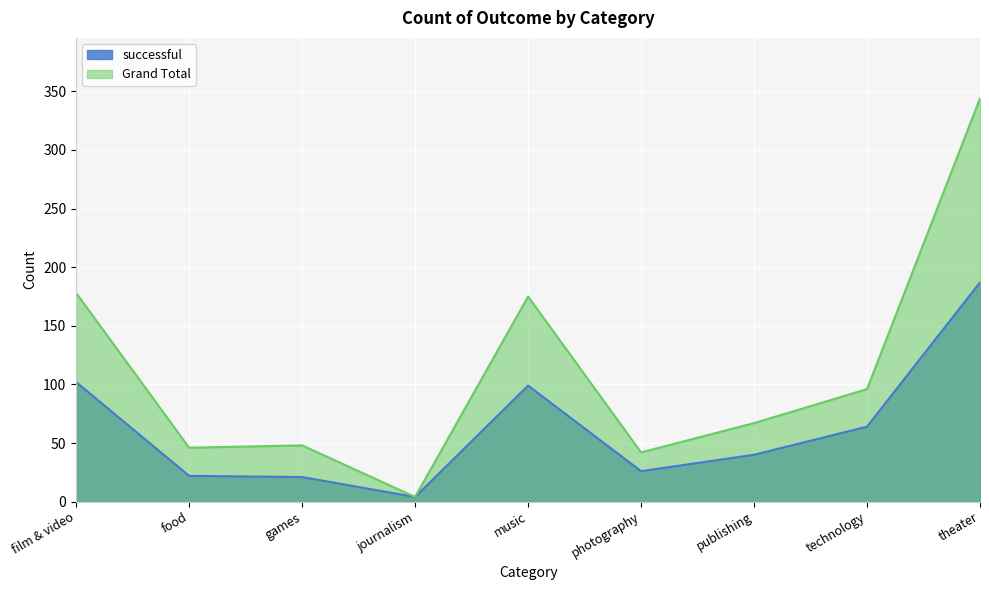

What is the approximate value of Grand Total at photography, to the nearest 10?

40